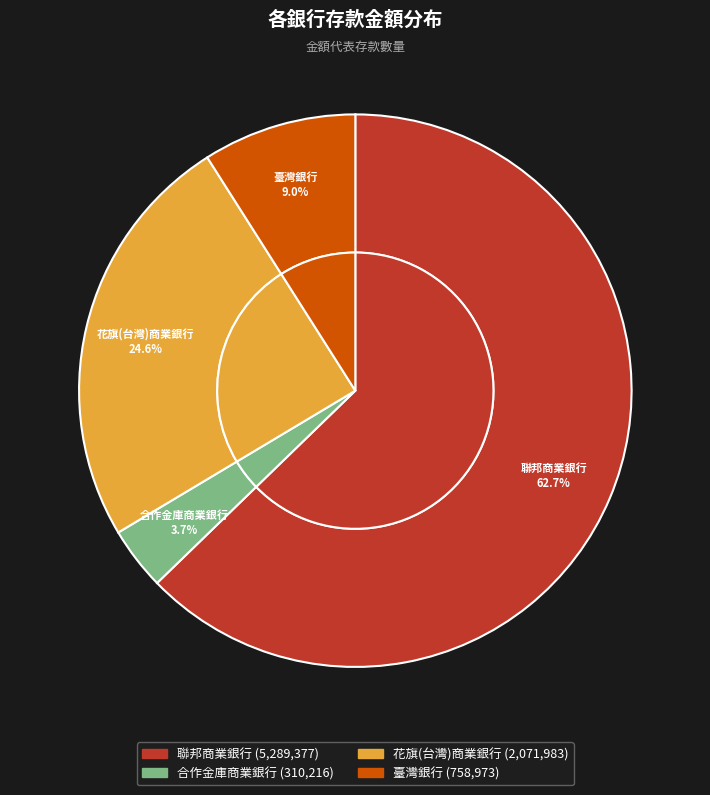

To the nearest percent, what is the average slice percentage?

25%